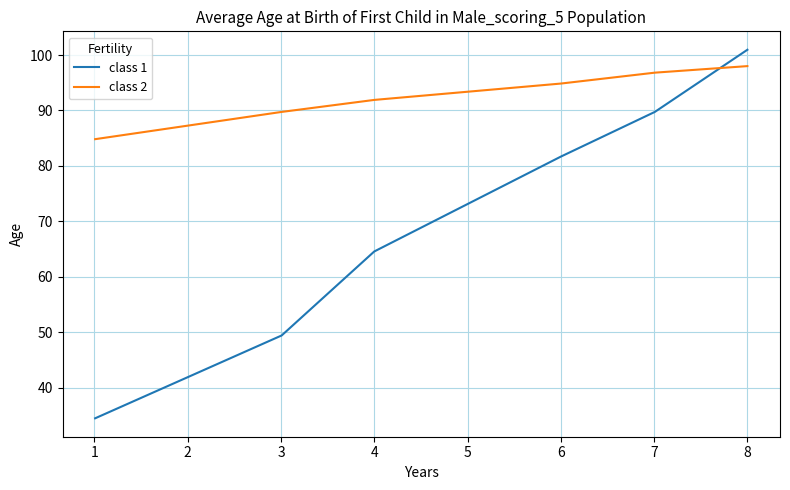

True or false: class 2 and class 1 intersect in this chart.

True